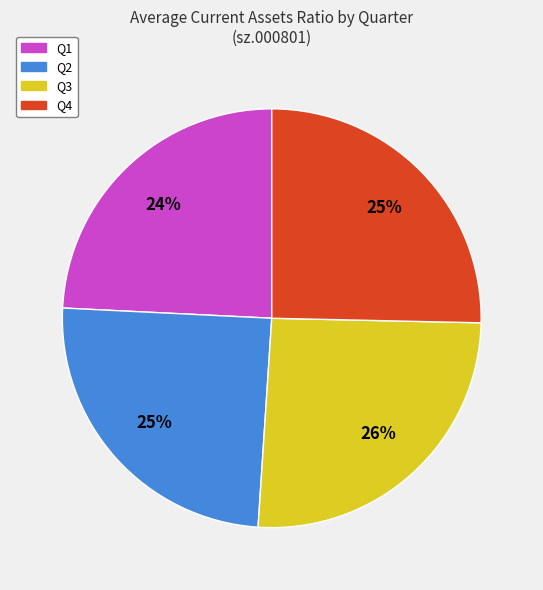

Is it true that Q4 is 25% of the pie?

True